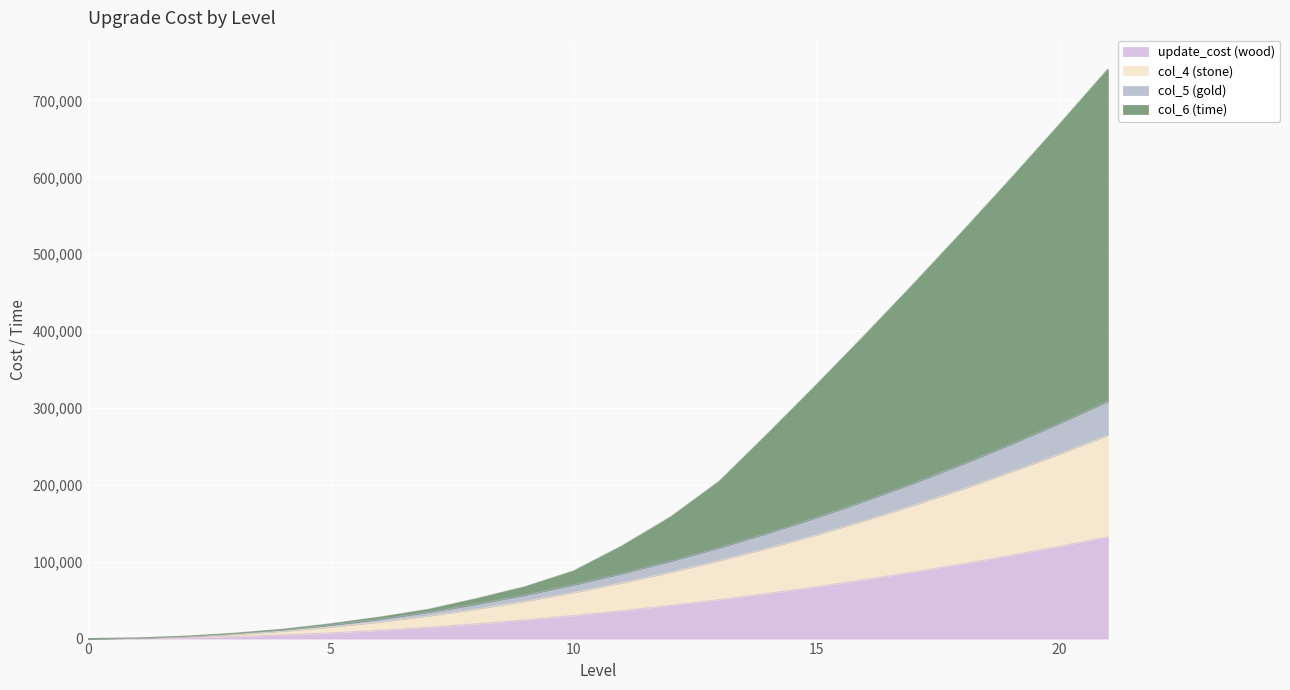

Reading right to left, list all the values displayed in this chart.

update_cost (wood): 21=132300	20=120000	19=108300	18=97200	17=86700	16=76800	15=67500	14=58800	13=50700	12=43200	11=36300	10=30000	9=24300	8=19200	7=14700	6=10800	5=7500	4=4800	3=2700	2=1200	1=300	0=0
col_4 (stone): 21=264600	20=240000	19=216600	18=194400	17=173400	16=153600	15=135000	14=117600	13=101400	12=86400	11=72600	10=60000	9=48600	8=38400	7=29400	6=21600	5=15000	4=9600	3=5400	2=2400	1=600	0=0
col_5 (gold): 21=308700	20=280000	19=252700	18=226800	17=202300	16=179200	15=157500	14=137200	13=118300	12=100800	11=84700	10=70000	9=56700	8=44800	7=34300	6=25200	5=17500	4=11200	3=6300	2=2800	1=700	0=0
col_6 (time): 21=740700	20=668800	19=598300	18=529200	17=461500	16=395200	15=330300	14=266800	13=204700	12=158400	11=120700	10=88000	9=67500	8=52000	7=37900	6=27900	5=19300	4=12100	3=6900	2=3100	1=760	0=0